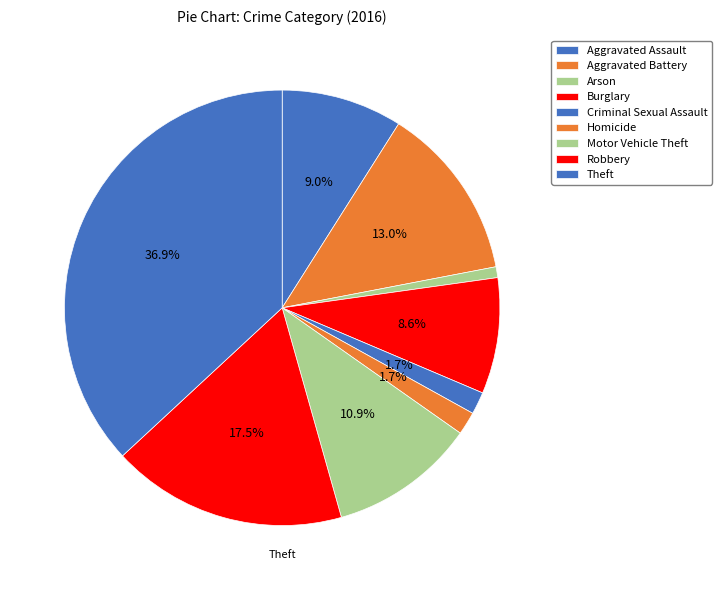

Count the number of slices in the pie.

9